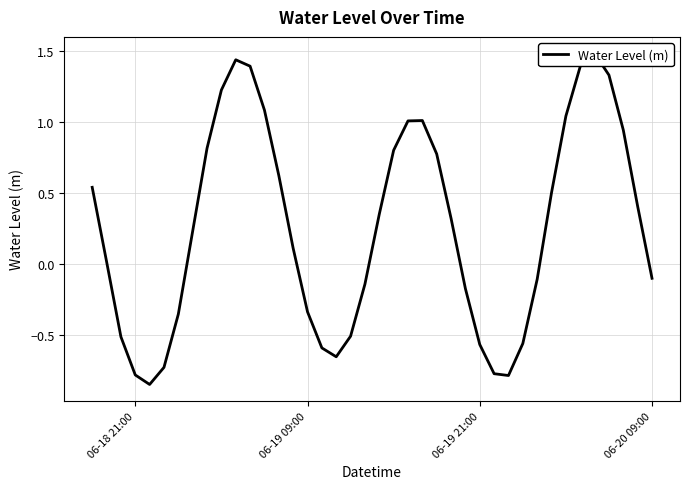

How many values are below 0?

17